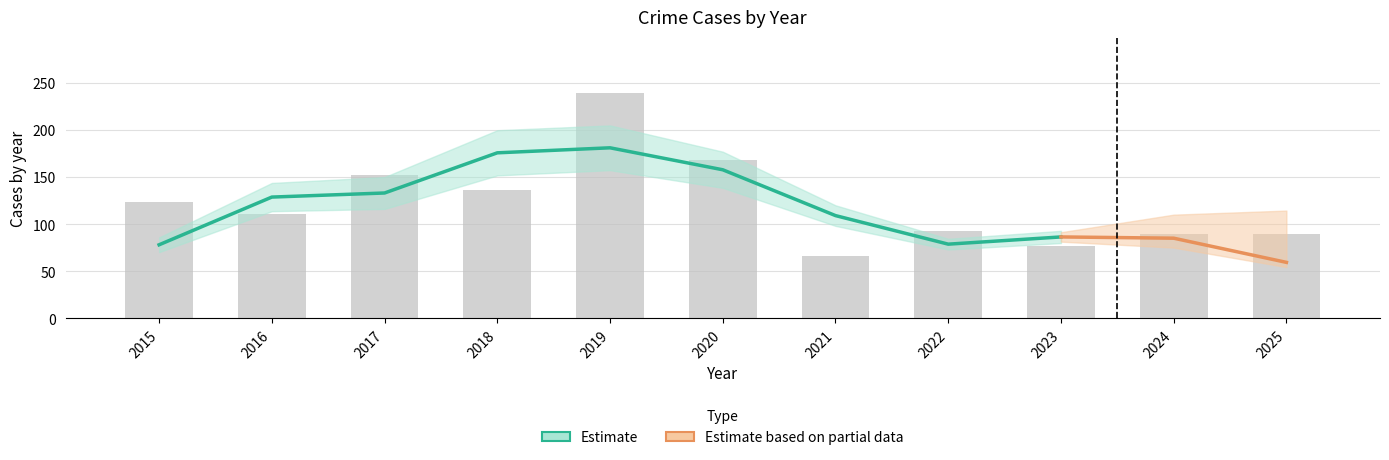

Which has a higher value, 2023 or 2022?

2023